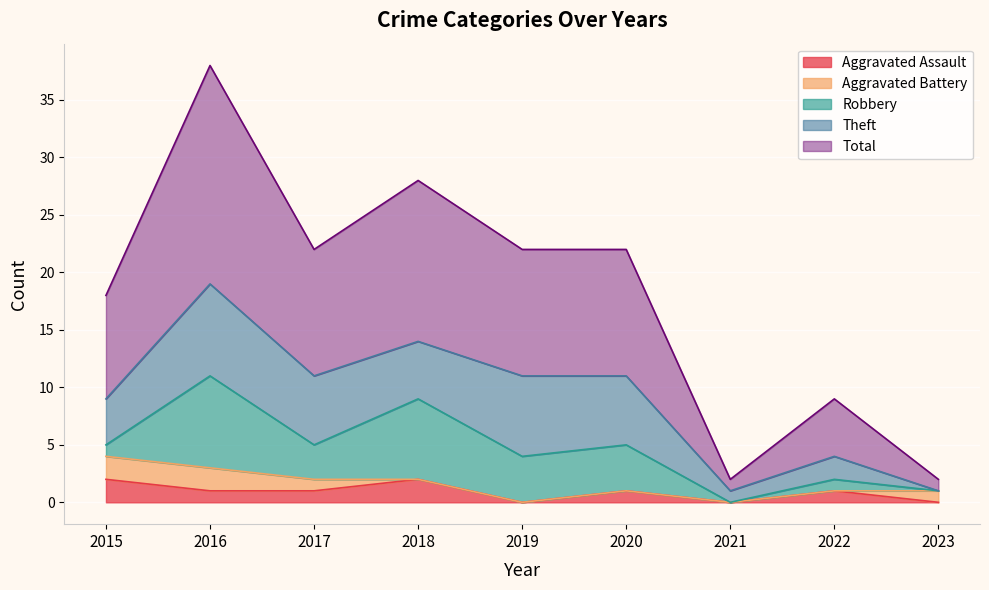

Where is the first local minimum for Theft?

2018